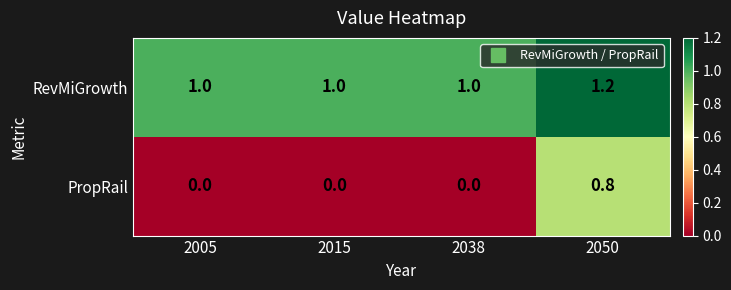

Which series has the largest total across all categories?

RevMiGrowth